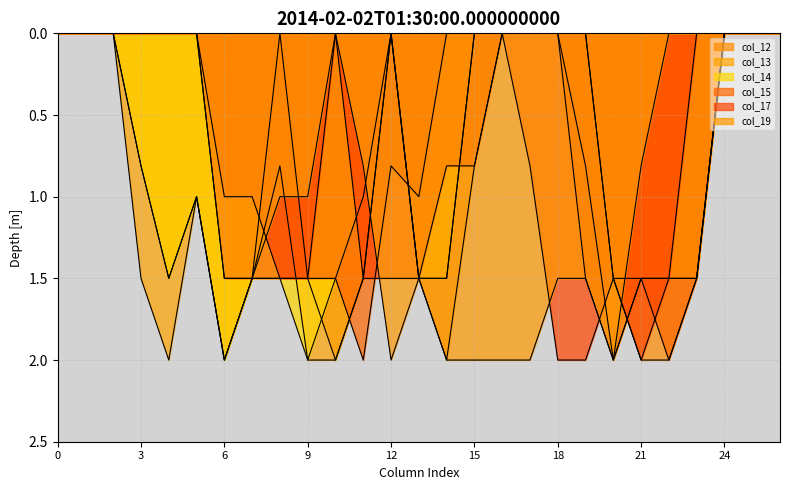

What is the difference between the second highest and minimum values in the col_19 series?

2.0